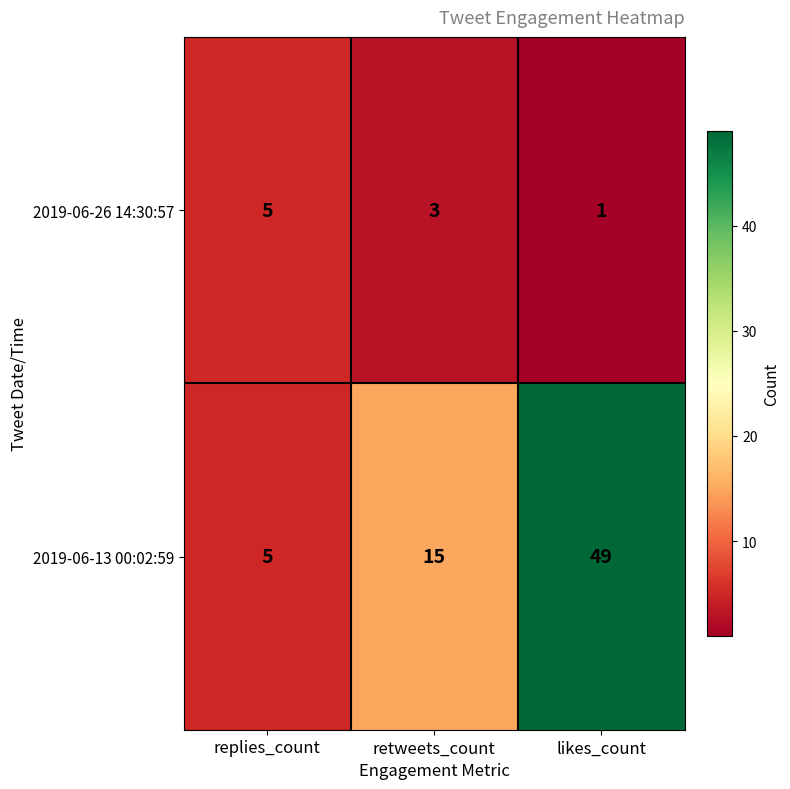

At how many categories does at least one series exceed 44?

1